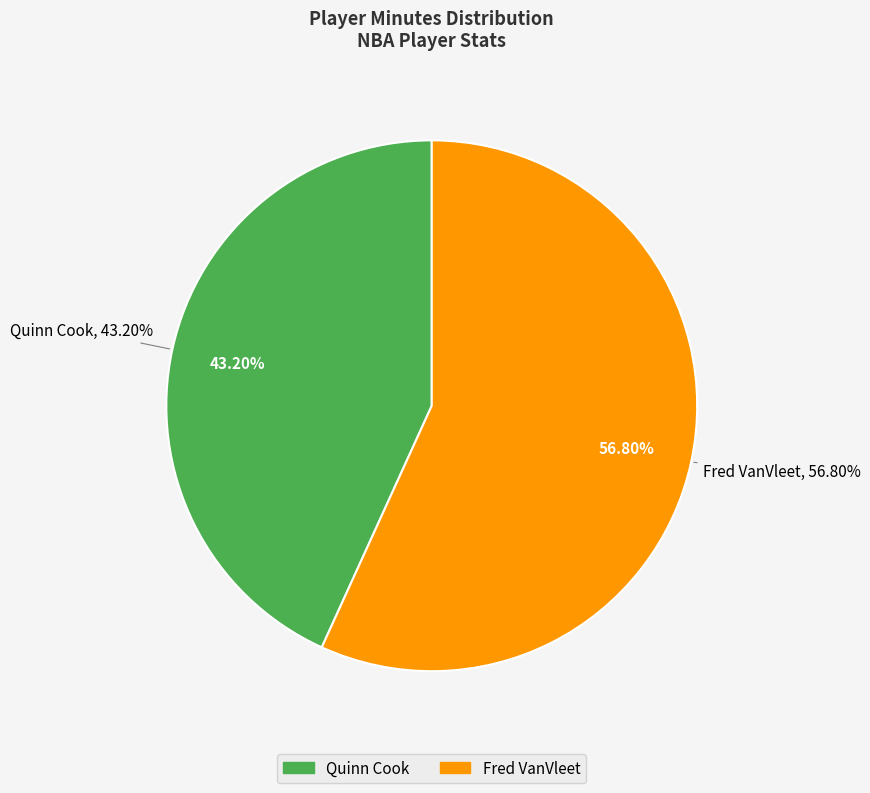

How many slices are in this pie chart?

2